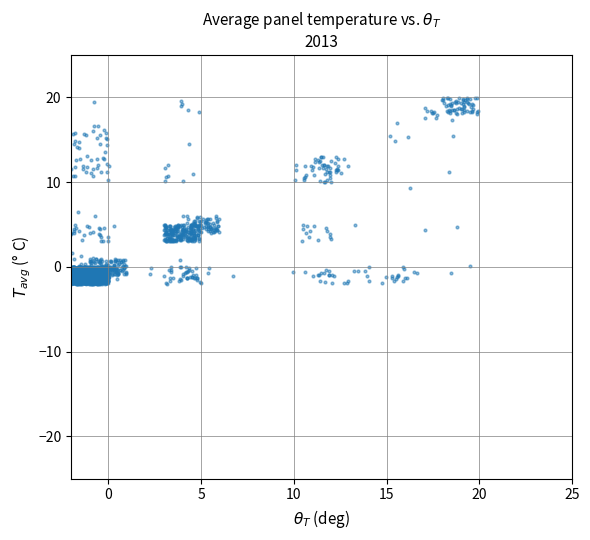

What is the range of X values (max minus min)?

21.9